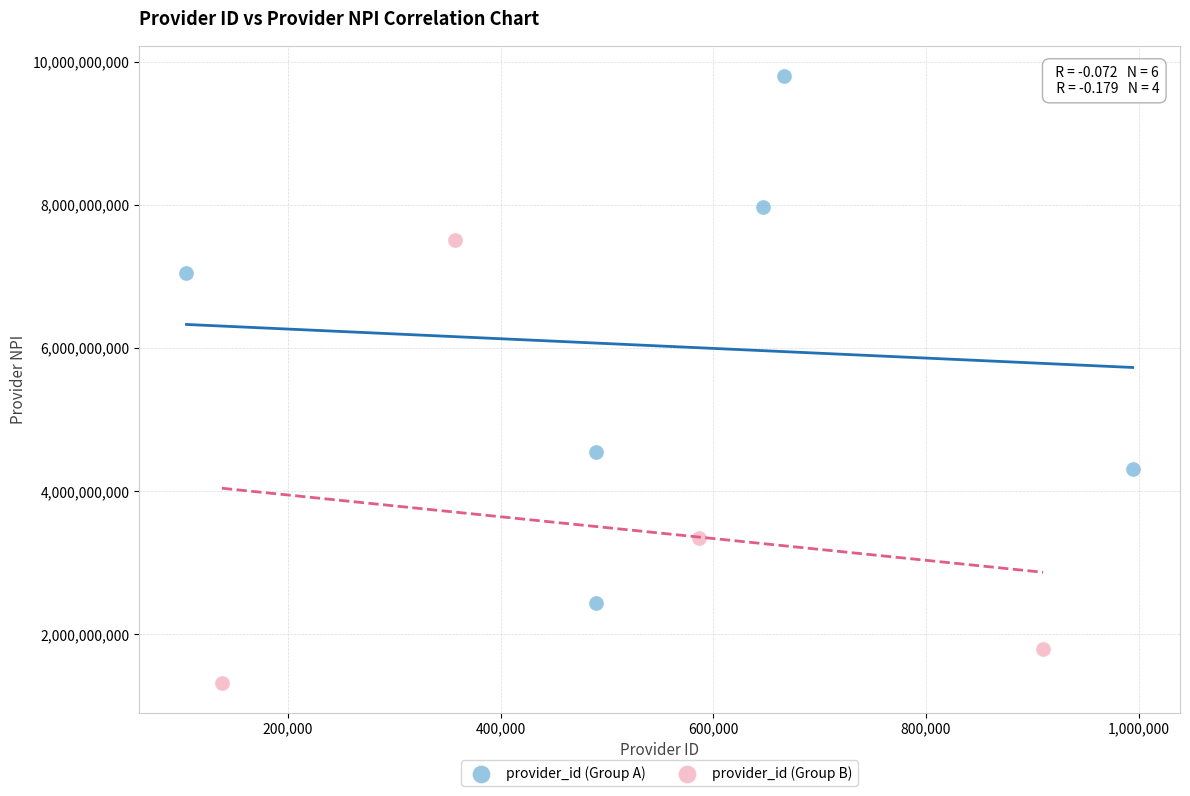

Which series reaches the maximum Y coordinate?

provider_id (Group A)